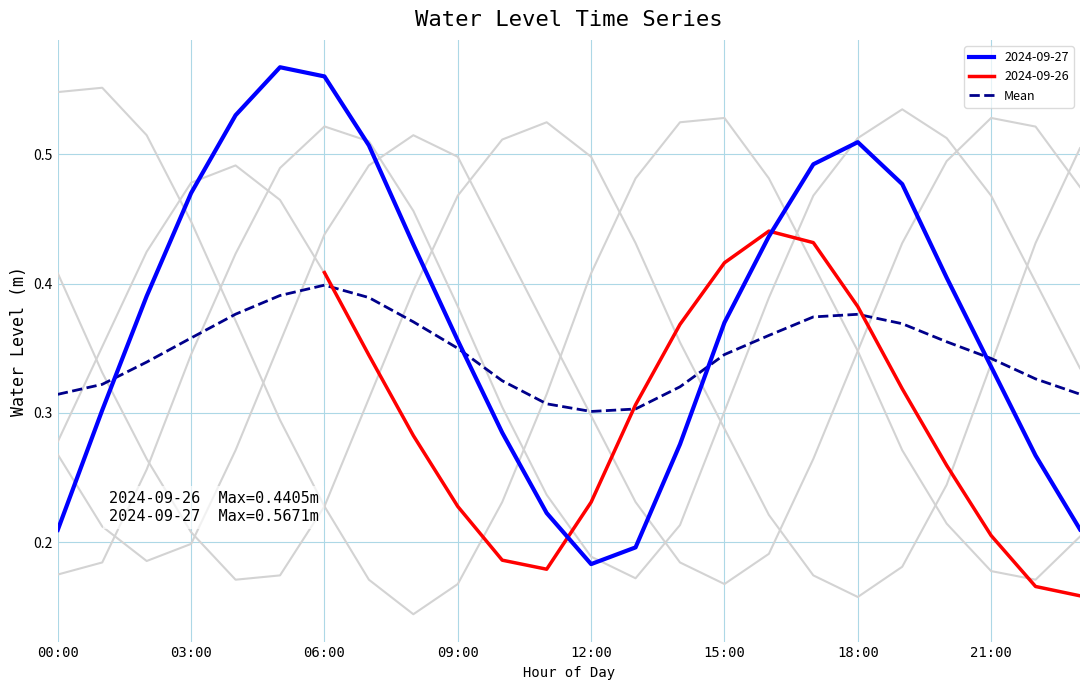

The value of Mean at 15:00 is 0.2. True or false?

False